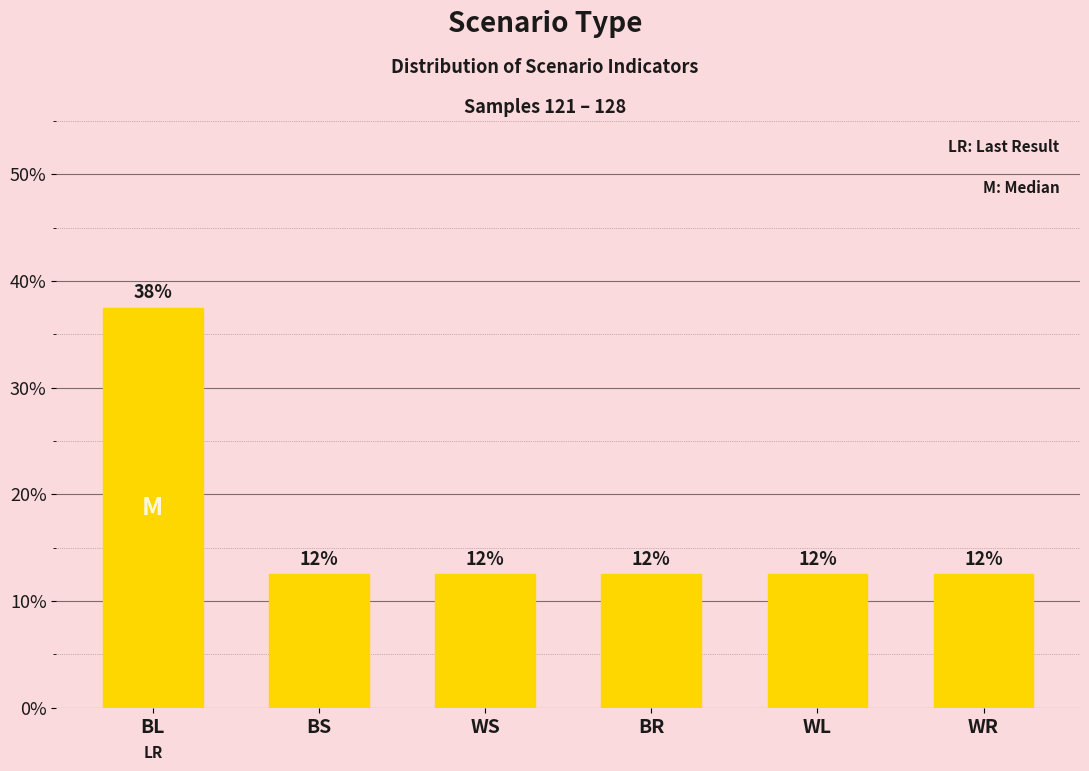

How many bars are there in total?

6